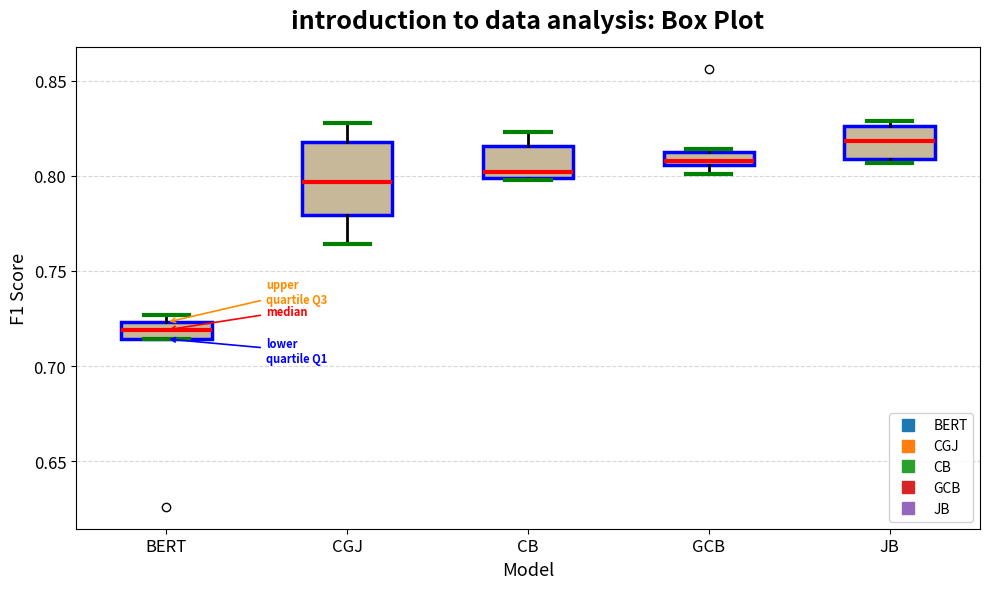

Comparing the boxes themselves (not the whiskers), which one is the tallest?

CGJ